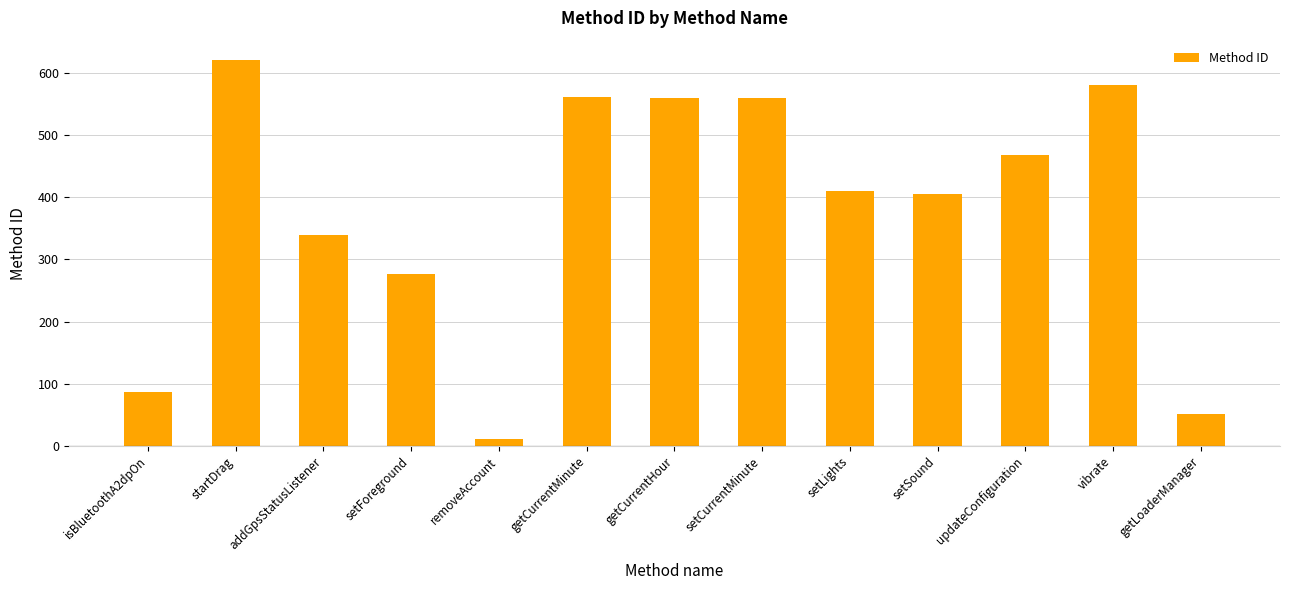

Does the chart contain stacked bars?

No